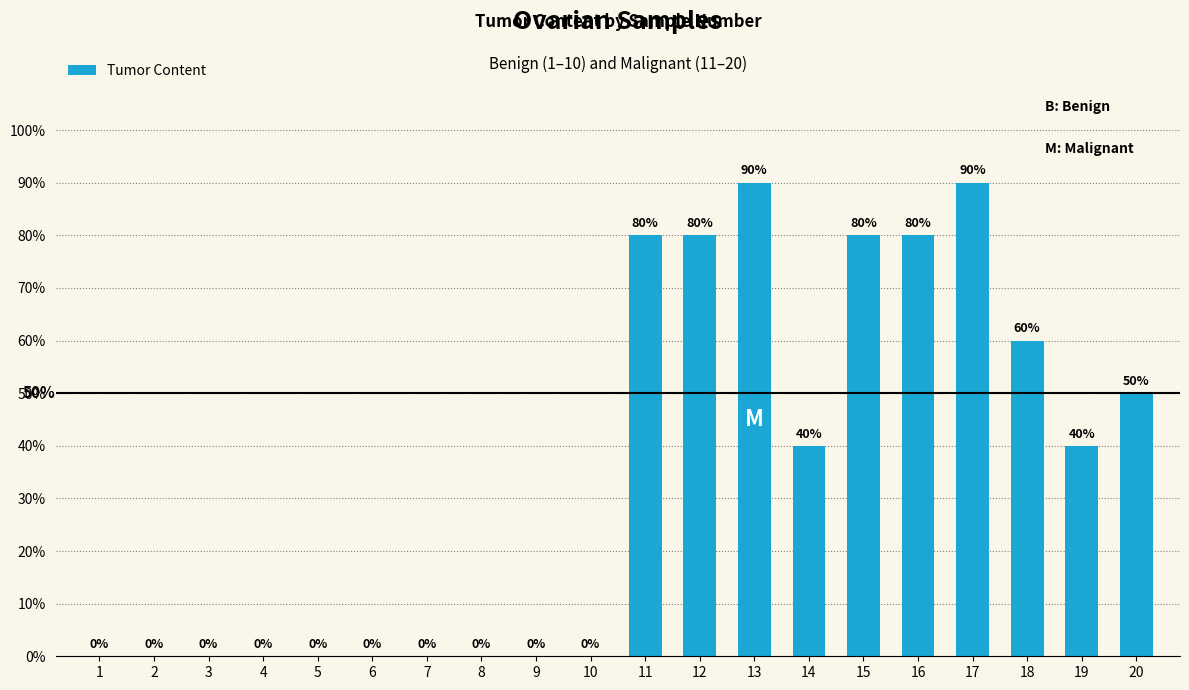

How many distinct data groups are displayed?

1